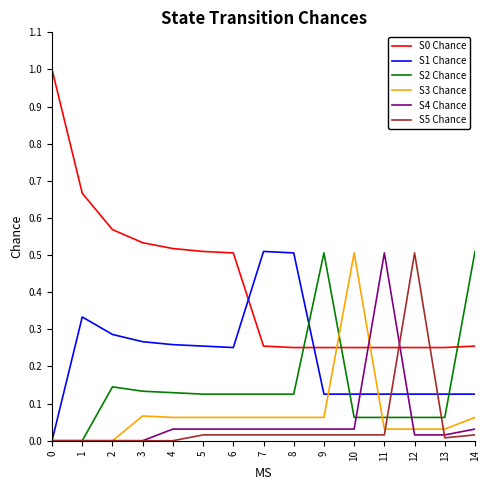

The S4 Chance series shows 0.0 at 0. True or false?

True